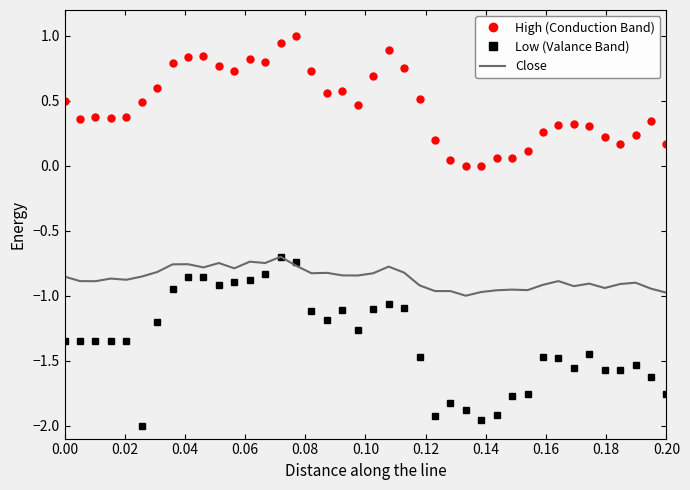

List the series in order of their overall mean, highest first.

High (Conduction Band), Close, Low (Valance Band)